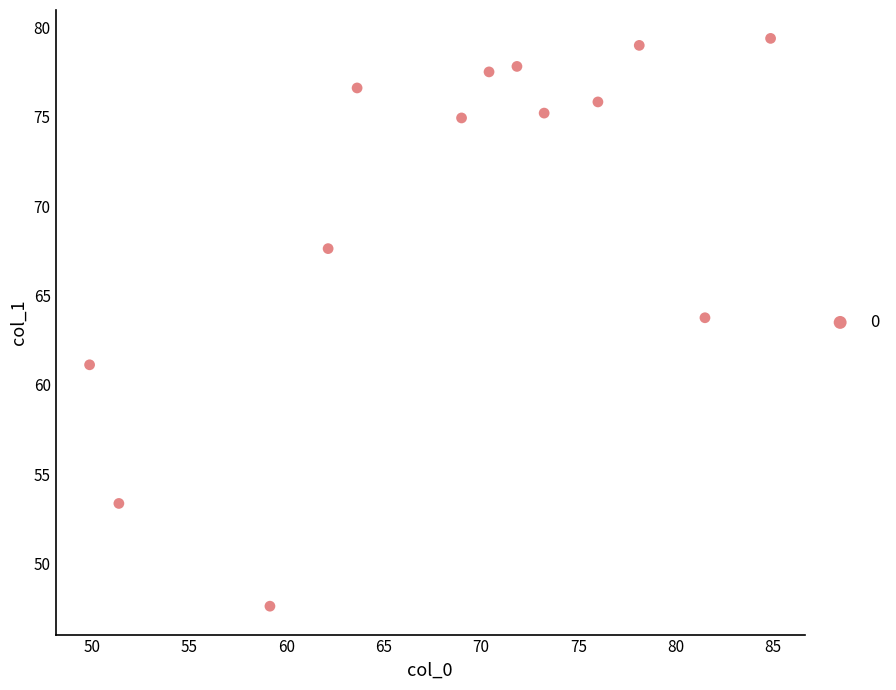

What is the range of Y values (max minus min)?

31.8